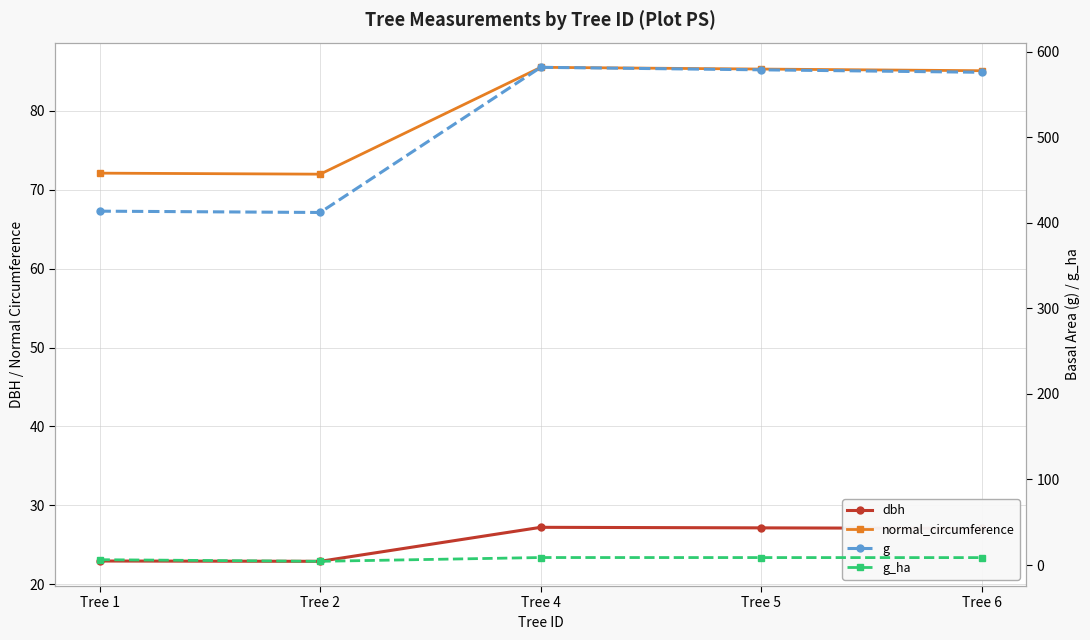

True or false: g and normal_circumference intersect in this chart.

False